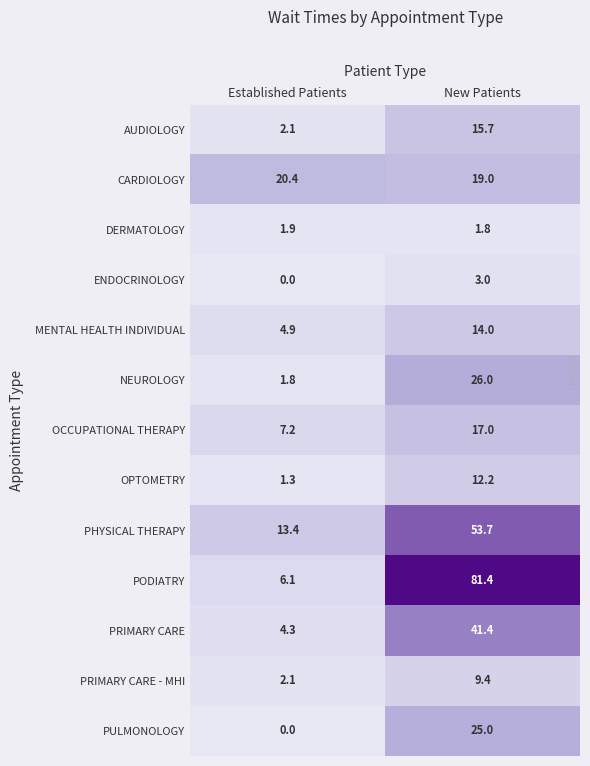

What is the sum of the PRIMARY CARE - MHI values at New Patients and Established Patients?

11.5